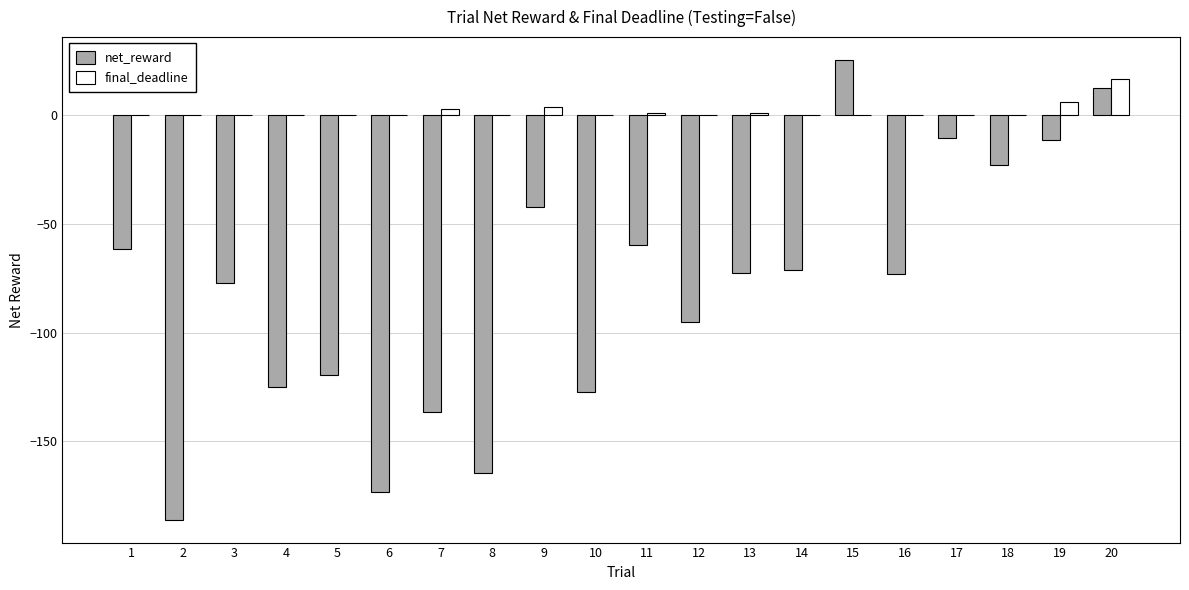

How many data points does each series have?

20